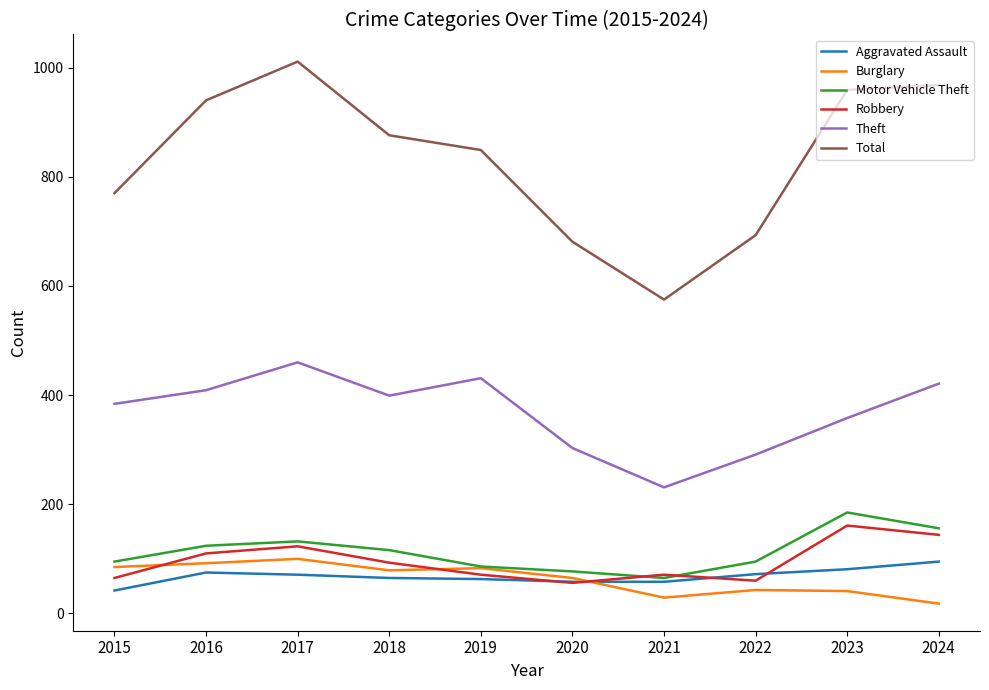

What is the sum of all Theft values?

3687